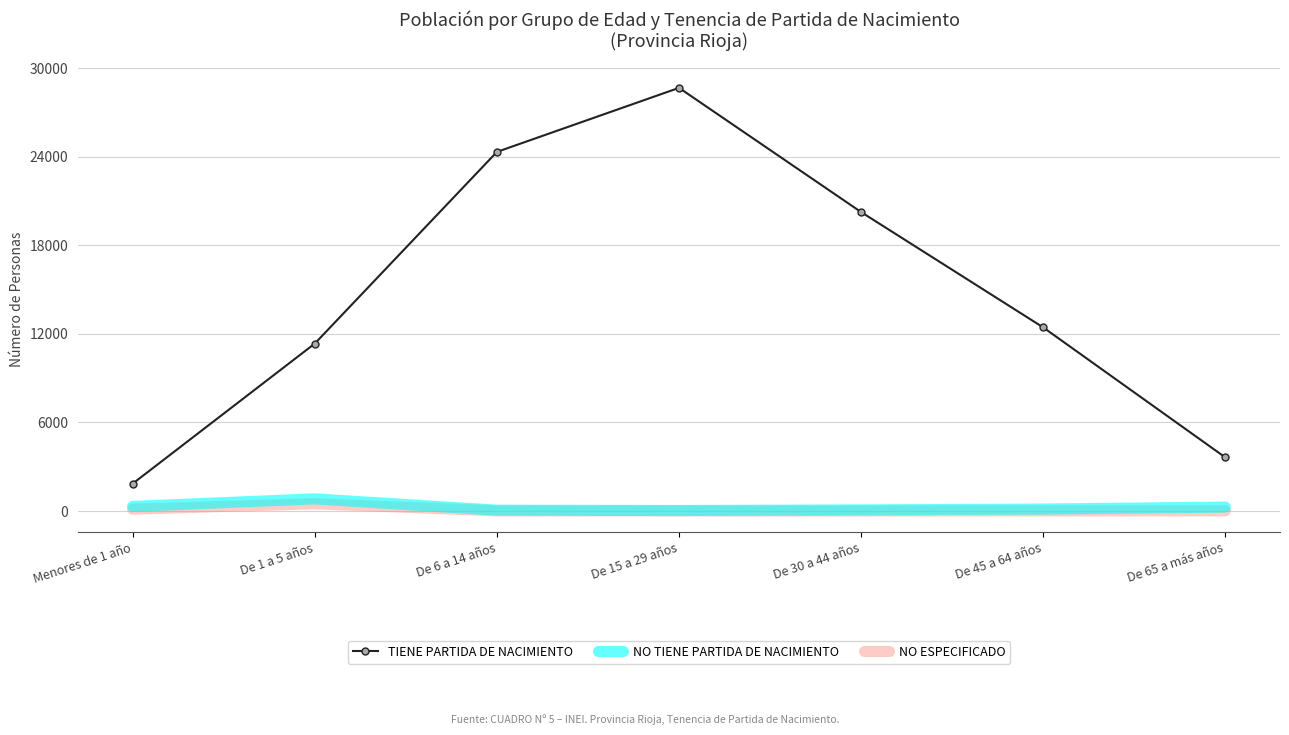

True or false: TIENE PARTIDA DE NACIMIENTO and NO TIENE PARTIDA DE NACIMIENTO intersect in this chart.

False